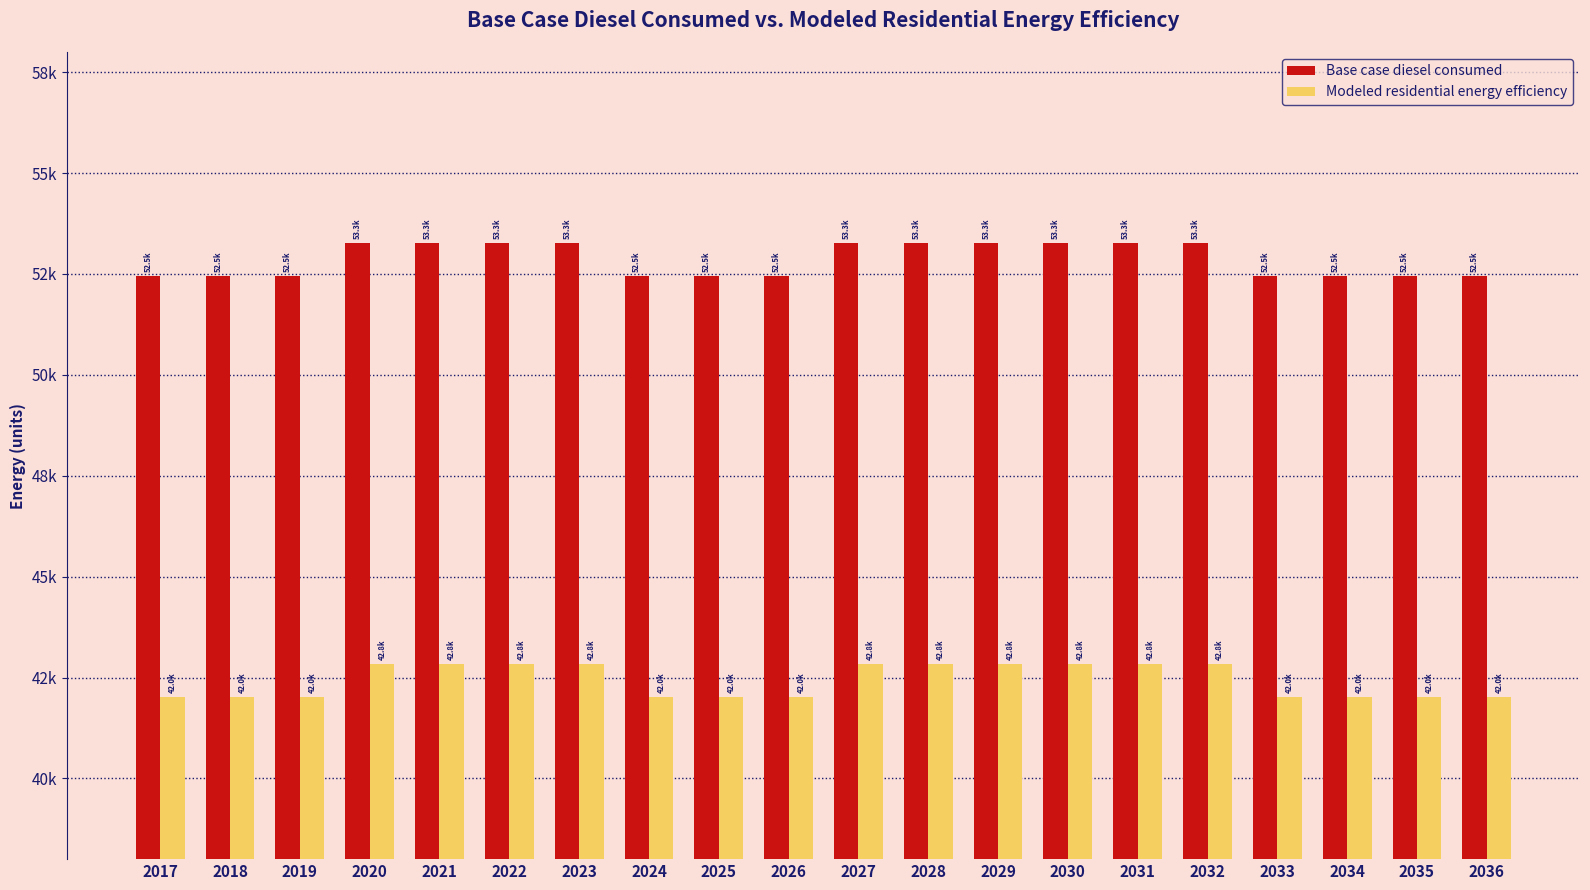

Does the chart contain stacked bars?

No